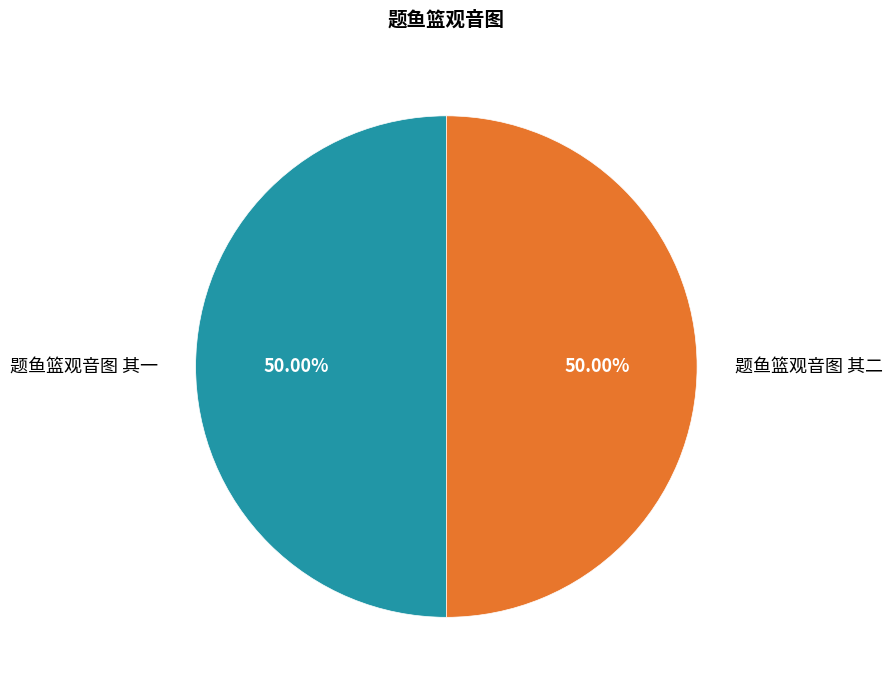

What is the ratio of the value at 题鱼篮观音图 其二 to the value at 题鱼篮观音图 其一?

1.0